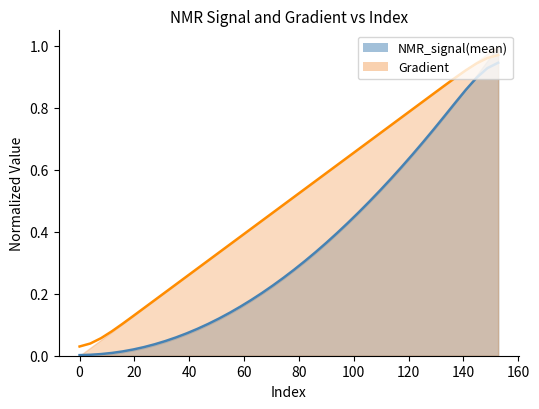

Reading right to left, extract all data points from this chart.

Gradient: 1.0	1.0	0.9	0.9	0.9	0.9	0.8	0.8	0.8	0.8	0.7	0.7	0.7	0.7	0.6	0.6	0.6	0.6	0.5	0.5	0.5	0.5	0.4	0.4	0.4	0.4	0.3	0.3	0.3	0.3	0.2	0.2	0.2	0.2	0.1	0.1	0.1	0.1	0.0	0.0
NMR_signal(mean): 0.9	0.9	0.9	0.9	0.8	0.8	0.7	0.7	0.6	0.6	0.6	0.5	0.5	0.5	0.4	0.4	0.4	0.3	0.3	0.3	0.3	0.2	0.2	0.2	0.2	0.1	0.1	0.1	0.1	0.1	0.1	0.0	0.0	0.0	0.0	0.0	0.0	0.0	0.0	0.0